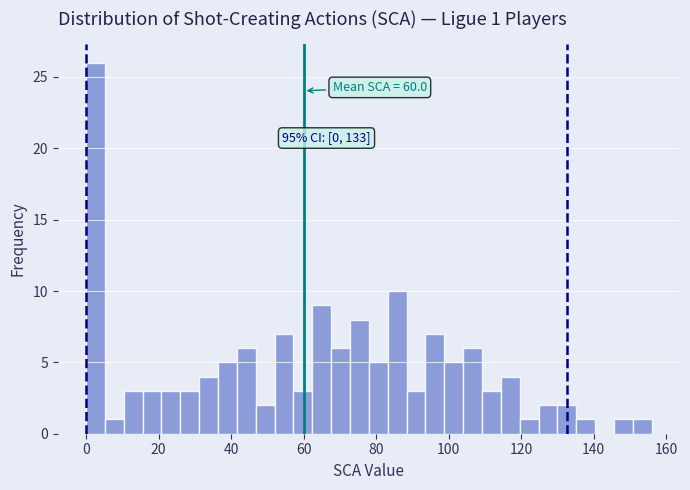

Around what value on the x-axis is the tallest bar? Give the approximate position of its centre, as read against the axis.

2